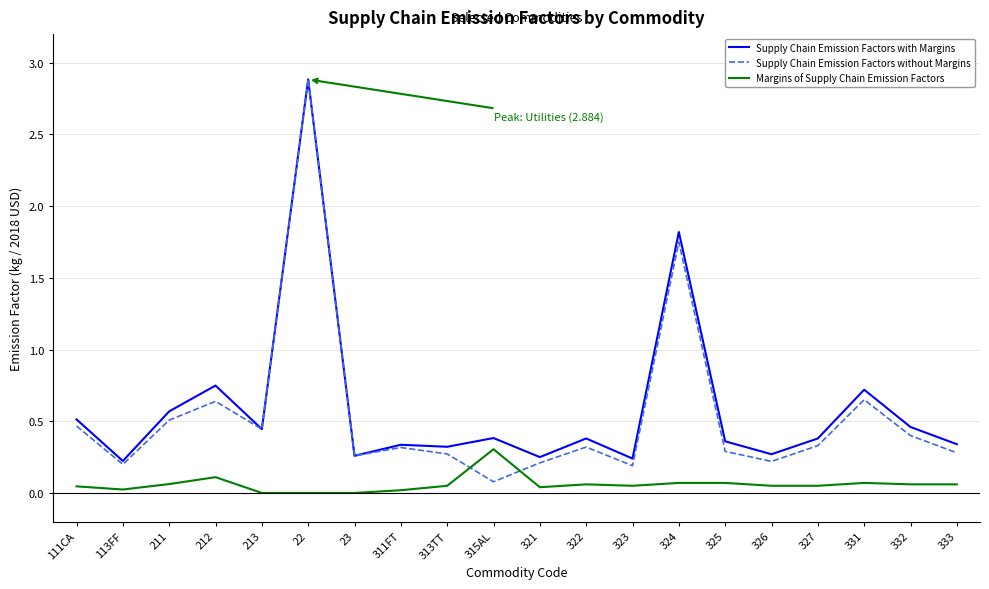

Which category has the highest value in the Margins of Supply Chain Emission Factors series?

315AL